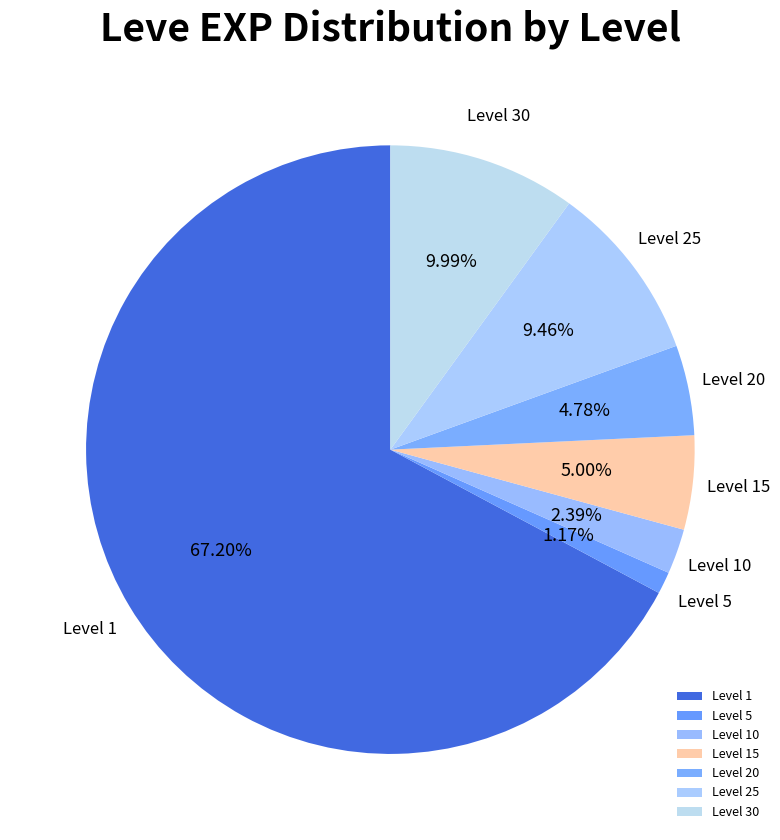

Does Level 20 represent more than half of the total?

No